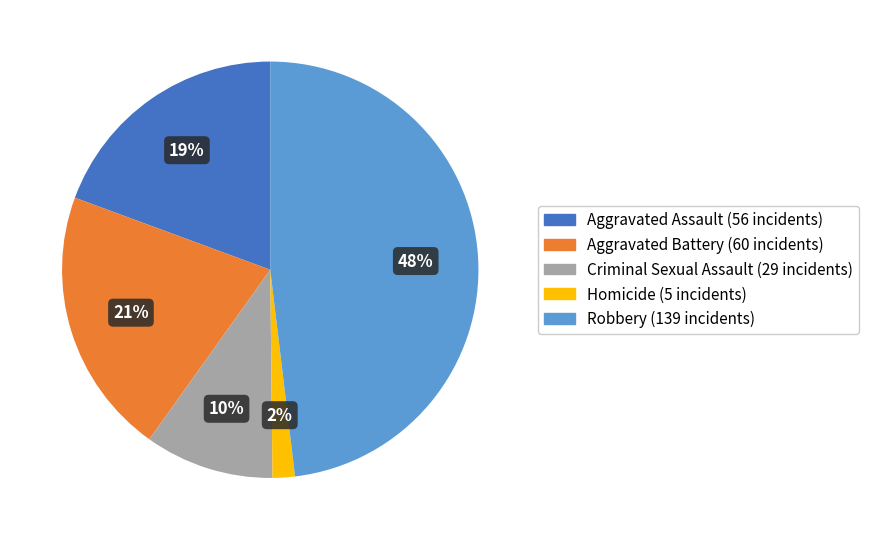

Count the number of slices in the pie.

5